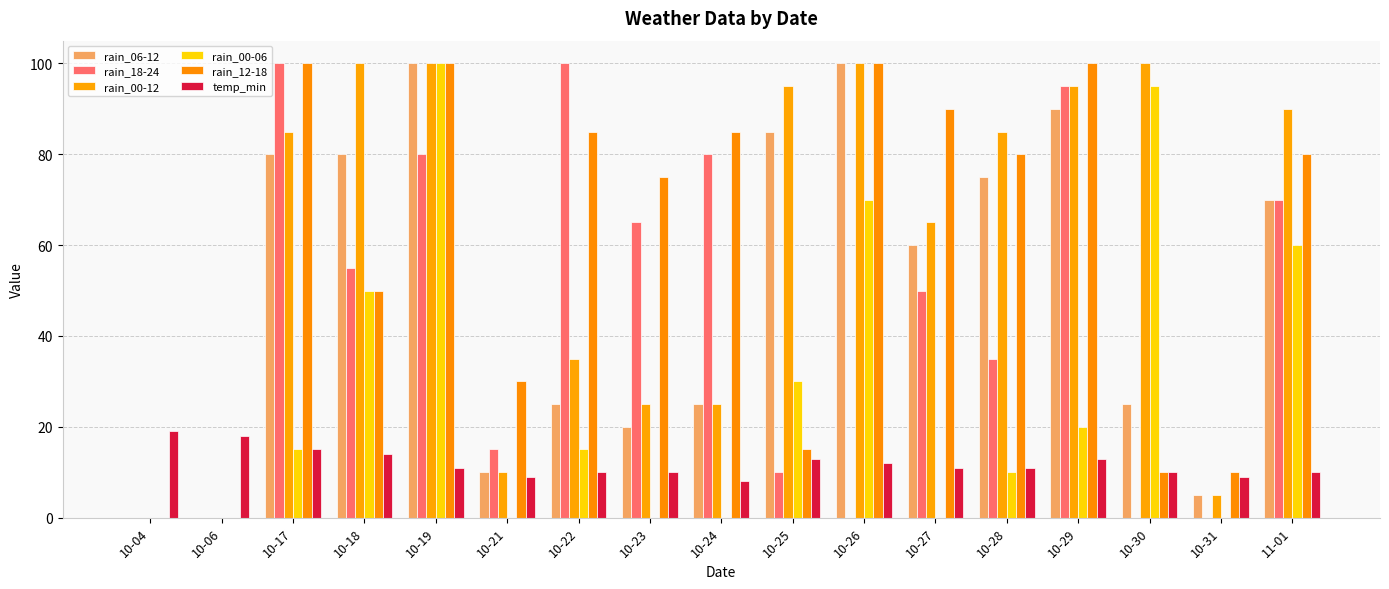

At which label does rain_00-06 reach its minimum?

10-04